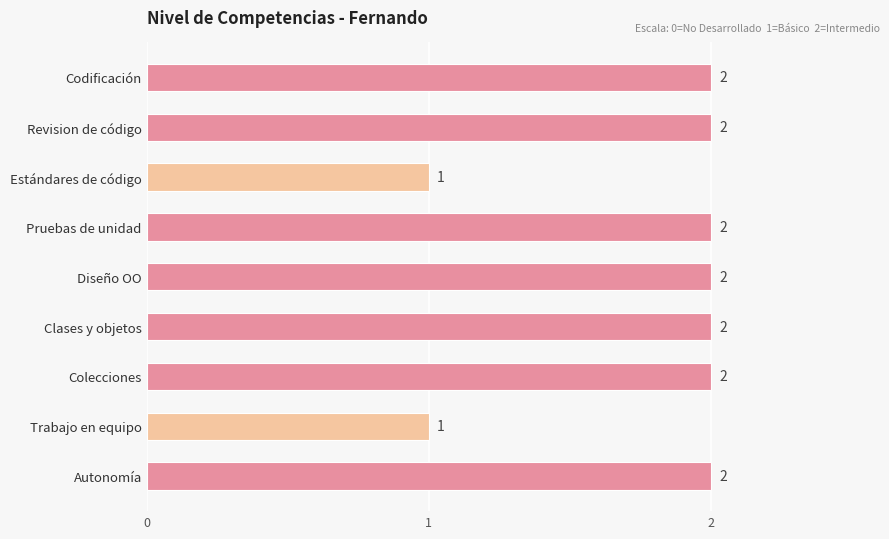

Reading top to bottom, list all the values displayed in this chart.

2	2	1	2	2	2	2	1	2